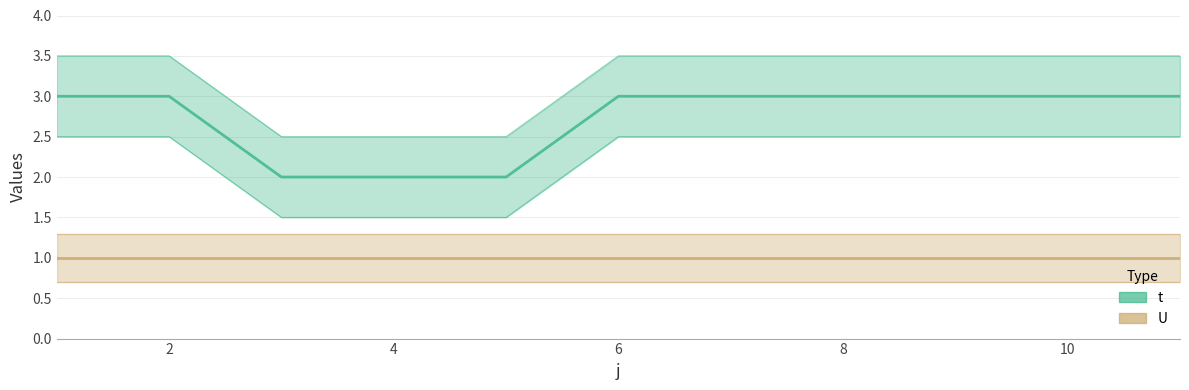

Approximately how many times larger is the value at 3 compared to 6?

0.7